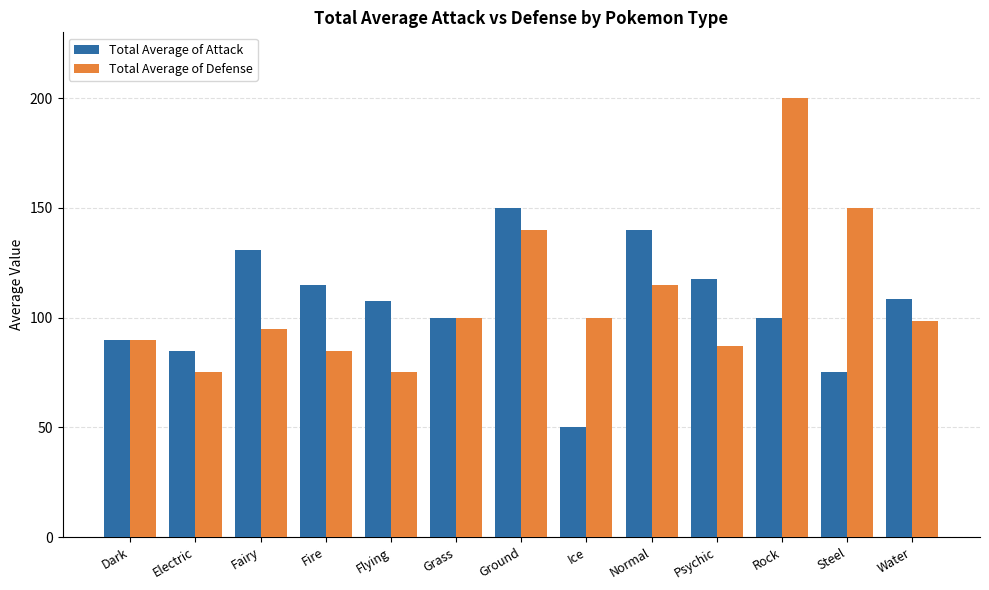

Which series has the largest total across all categories?

Total Average of Defense